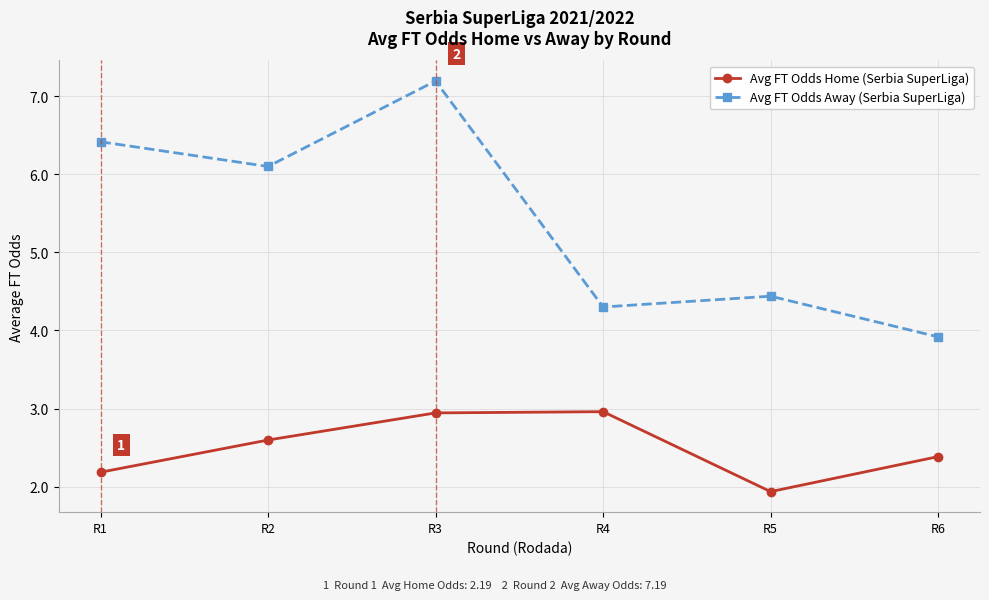

Does the chart have visible grid lines?

Yes